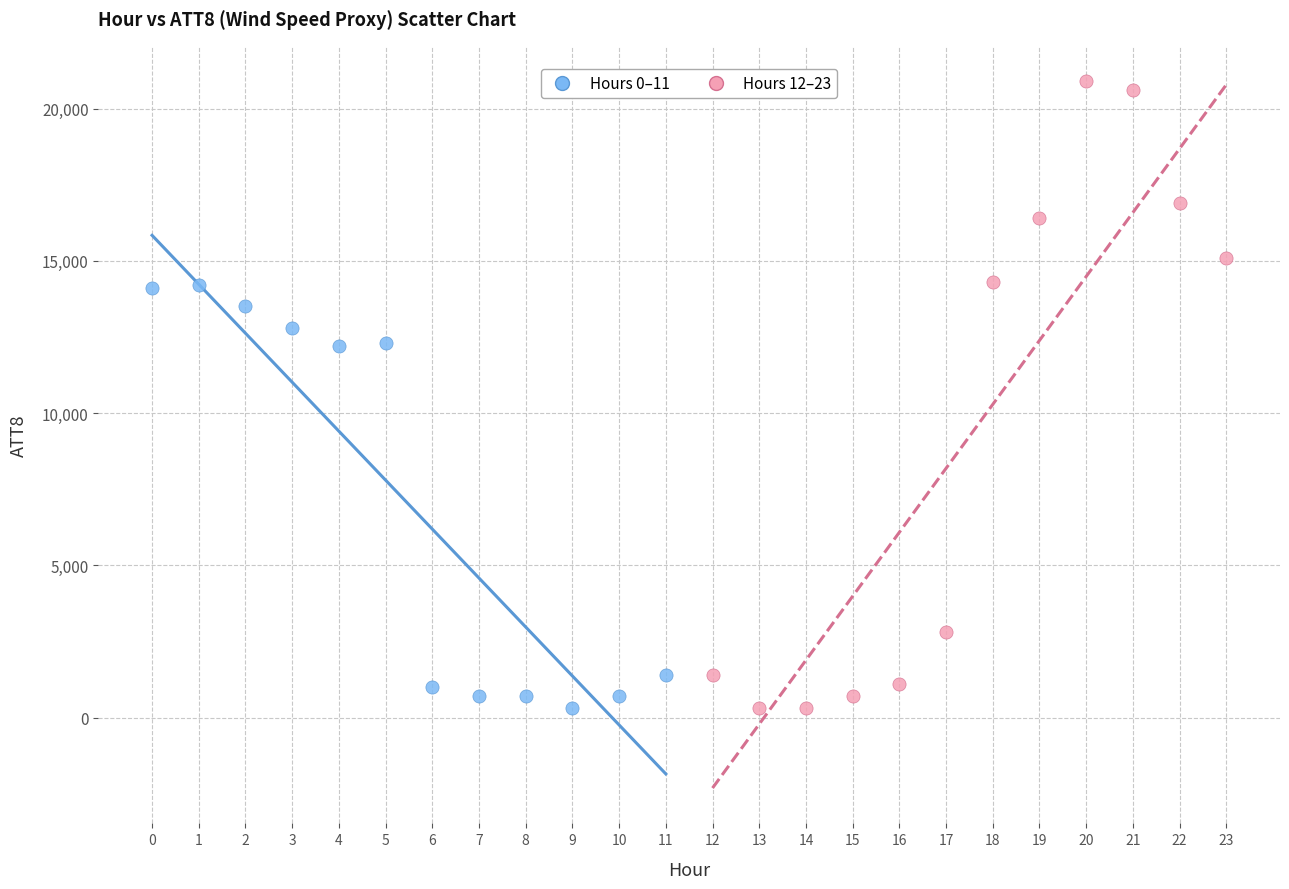

Which series has the widest spread of Y values?

Hours 12–23